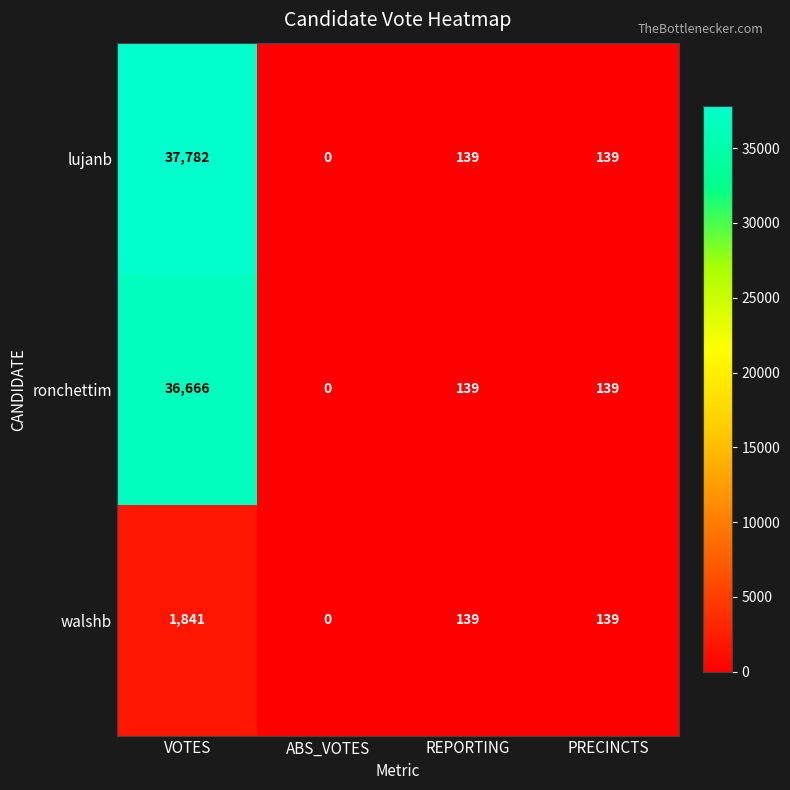

How many positive values does the walshb series have?

3